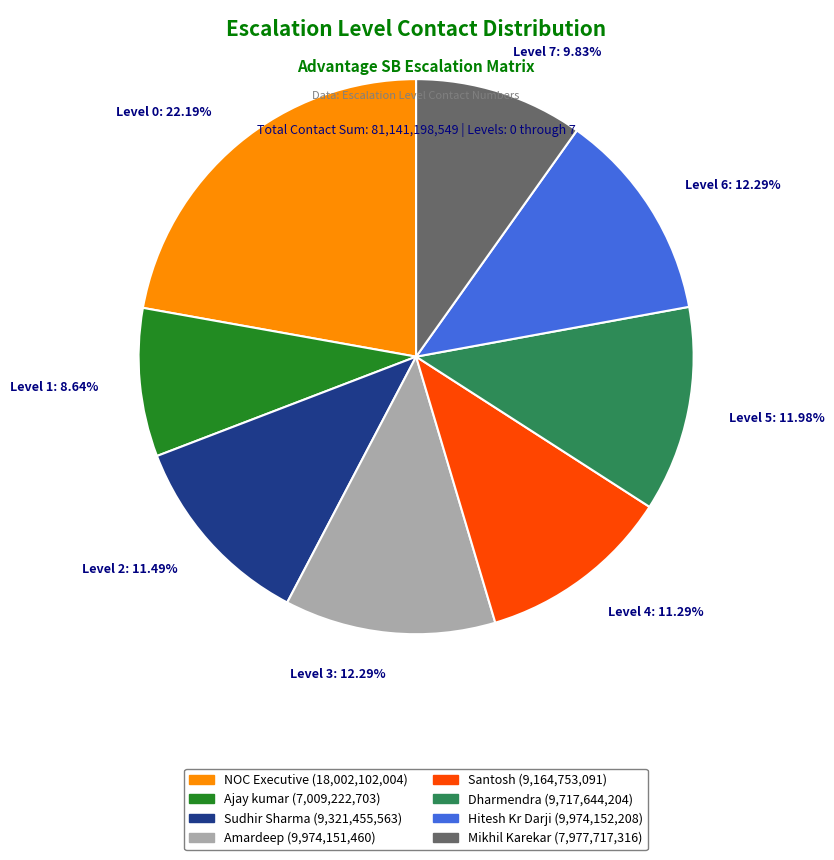

Is there a majority slice in this chart?

No